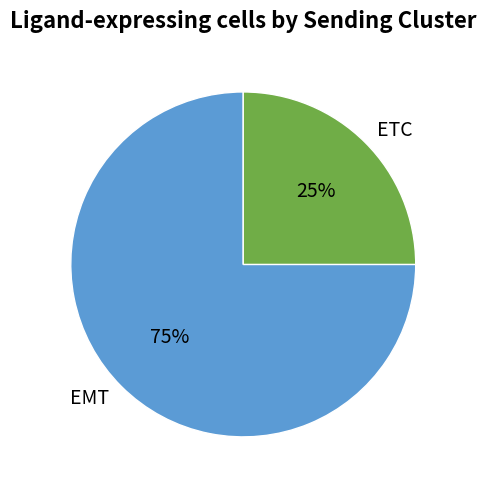

To the nearest percent, what is the difference between the ETC and EMT slice percentages?

50%